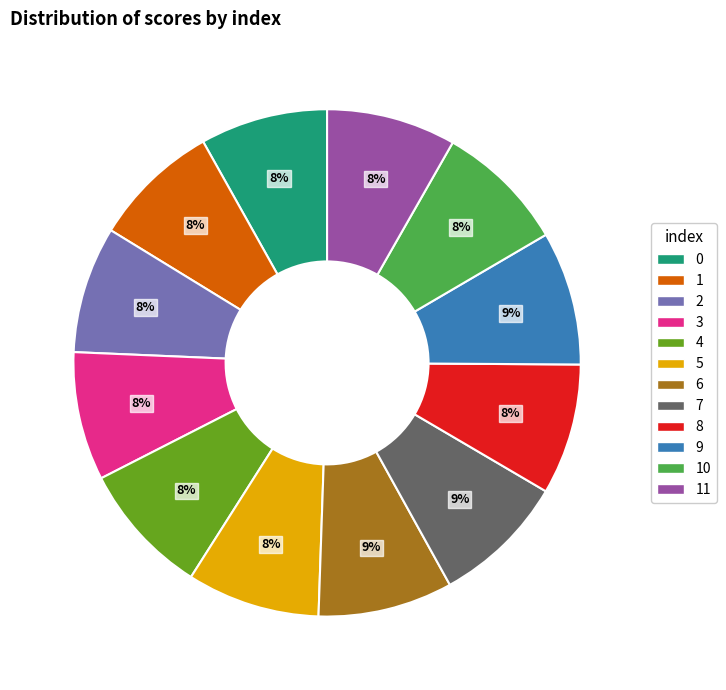

The 9 slice represents 1% of the pie. True or false?

False